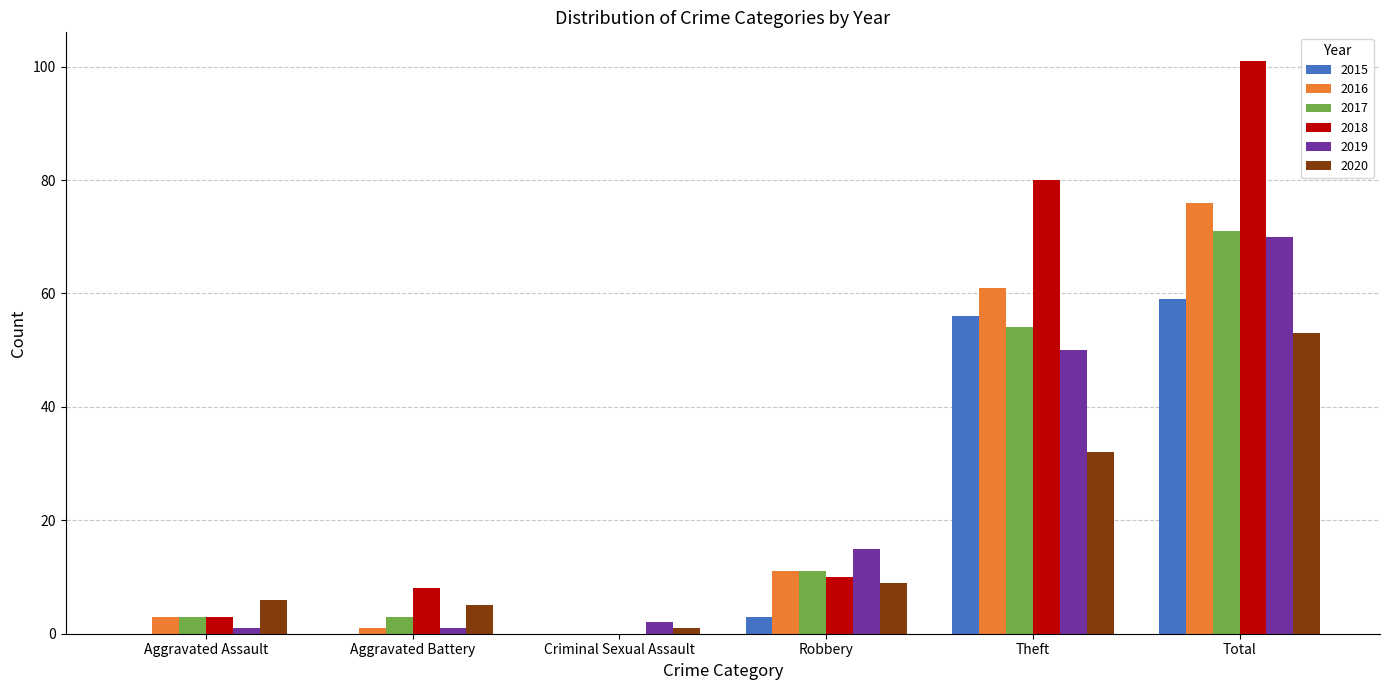

Are the bars grouped side by side (vs. stacked)?

Yes